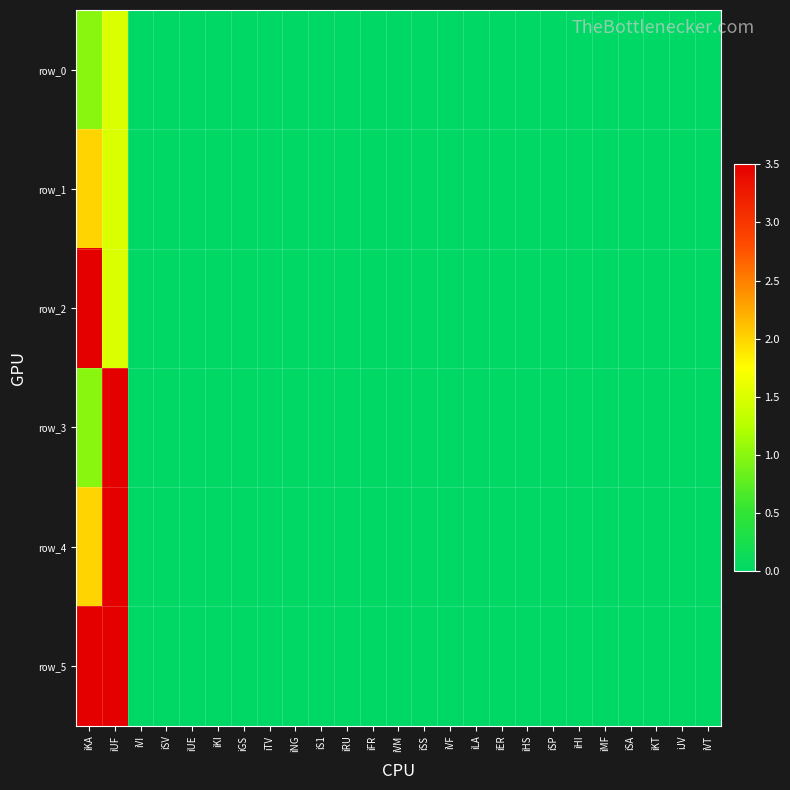

Rank the series by their maximum value, from highest to lowest.

row_2, row_3, row_4, row_5, row_1, row_0